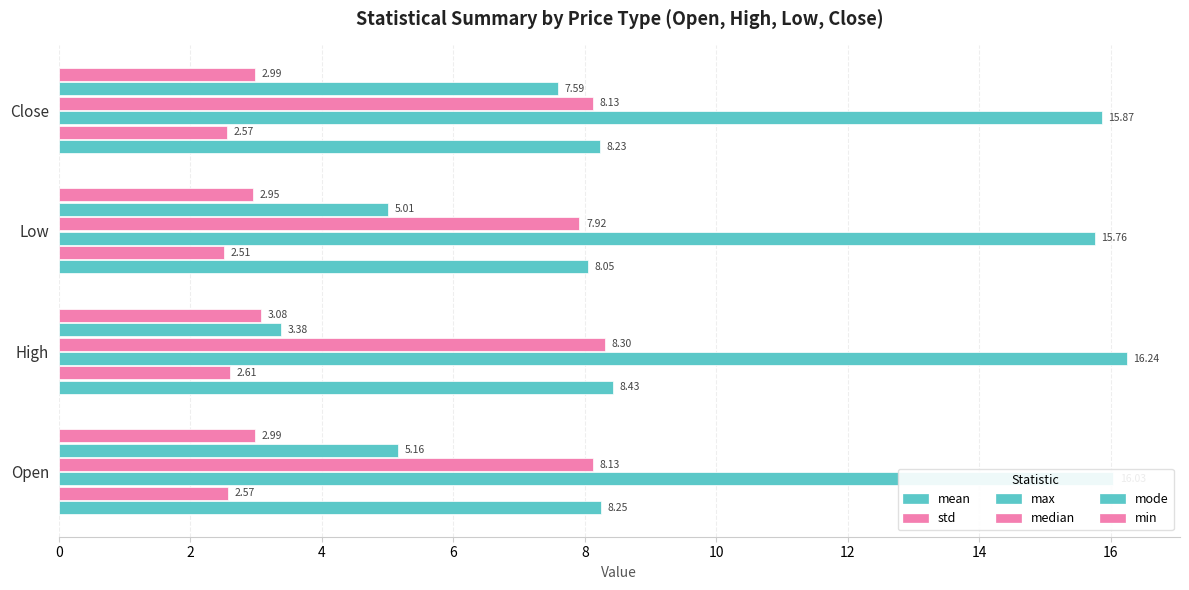

How many data points in median are less than 8?

1